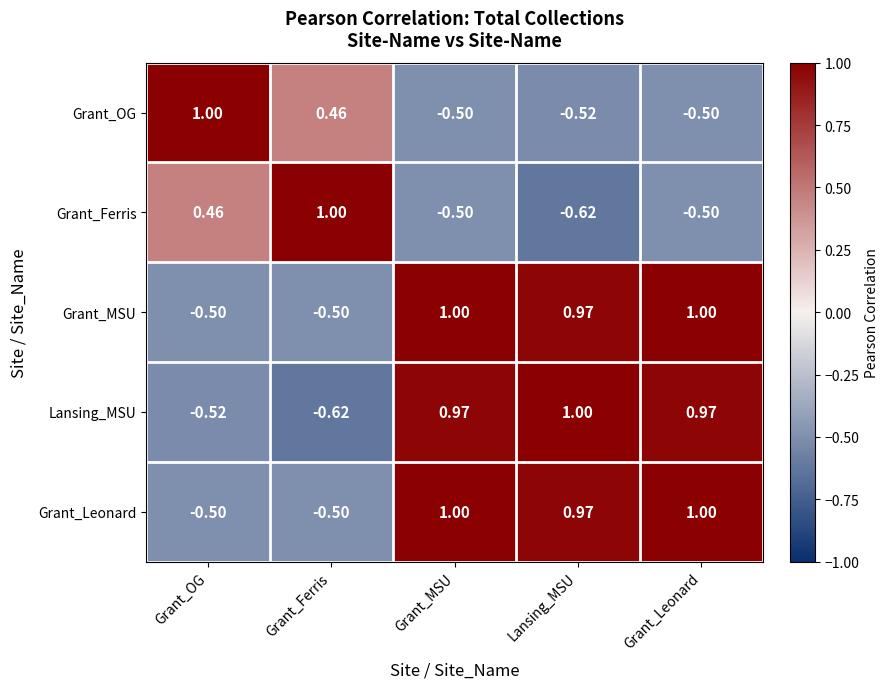

At how many categories does at least one series exceed 0?

5